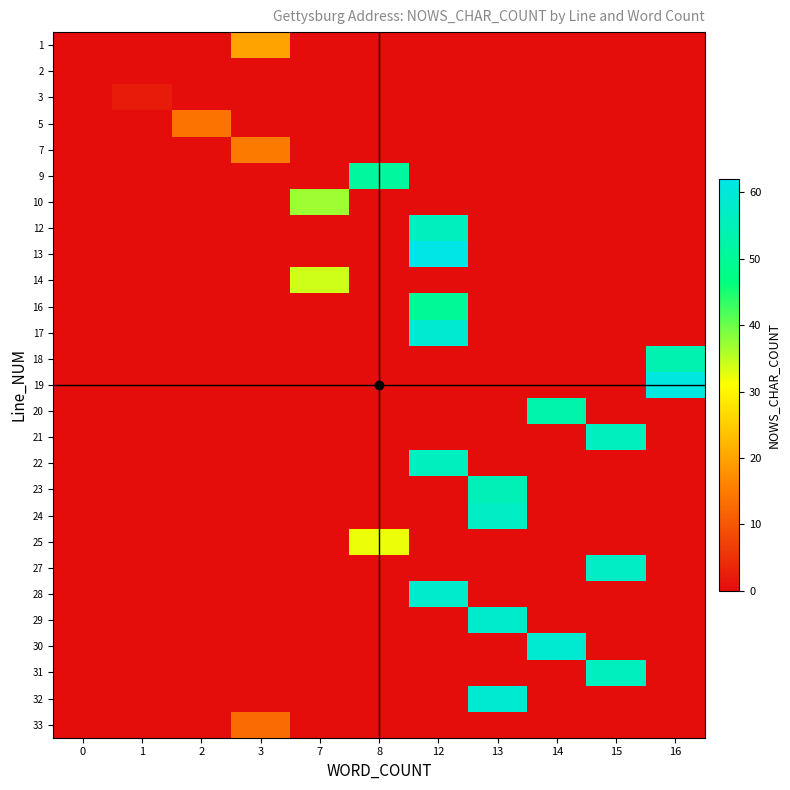

Reading right to left, transcribe all the data shown in this chart.

1: 16=0	15=0	14=0	13=0	12=0	8=0	7=0	3=20	2=0	1=0	0=0
2: 16=0	15=0	14=0	13=0	12=0	8=0	7=0	3=0	2=0	1=0	0=0
3: 16=0	15=0	14=0	13=0	12=0	8=0	7=0	3=0	2=0	1=2	0=0
5: 16=0	15=0	14=0	13=0	12=0	8=0	7=0	3=0	2=14	1=0	0=0
7: 16=0	15=0	14=0	13=0	12=0	8=0	7=0	3=15	2=0	1=0	0=0
9: 16=0	15=0	14=0	13=0	12=0	8=51	7=0	3=0	2=0	1=0	0=0
10: 16=0	15=0	14=0	13=0	12=0	8=0	7=37	3=0	2=0	1=0	0=0
12: 16=0	15=0	14=0	13=0	12=56	8=0	7=0	3=0	2=0	1=0	0=0
13: 16=0	15=0	14=0	13=0	12=62	8=0	7=0	3=0	2=0	1=0	0=0
14: 16=0	15=0	14=0	13=0	12=0	8=0	7=34	3=0	2=0	1=0	0=0
16: 16=0	15=0	14=0	13=0	12=50	8=0	7=0	3=0	2=0	1=0	0=0
17: 16=0	15=0	14=0	13=0	12=59	8=0	7=0	3=0	2=0	1=0	0=0
18: 16=54	15=0	14=0	13=0	12=0	8=0	7=0	3=0	2=0	1=0	0=0
19: 16=61	15=0	14=0	13=0	12=0	8=0	7=0	3=0	2=0	1=0	0=0
20: 16=0	15=0	14=53	13=0	12=0	8=0	7=0	3=0	2=0	1=0	0=0
21: 16=0	15=56	14=0	13=0	12=0	8=0	7=0	3=0	2=0	1=0	0=0
22: 16=0	15=0	14=0	13=0	12=56	8=0	7=0	3=0	2=0	1=0	0=0
23: 16=0	15=0	14=0	13=55	12=0	8=0	7=0	3=0	2=0	1=0	0=0
24: 16=0	15=0	14=0	13=57	12=0	8=0	7=0	3=0	2=0	1=0	0=0
25: 16=0	15=0	14=0	13=0	12=0	8=32	7=0	3=0	2=0	1=0	0=0
27: 16=0	15=57	14=0	13=0	12=0	8=0	7=0	3=0	2=0	1=0	0=0
28: 16=0	15=0	14=0	13=0	12=58	8=0	7=0	3=0	2=0	1=0	0=0
29: 16=0	15=0	14=0	13=58	12=0	8=0	7=0	3=0	2=0	1=0	0=0
30: 16=0	15=0	14=59	13=0	12=0	8=0	7=0	3=0	2=0	1=0	0=0
31: 16=0	15=56	14=0	13=0	12=0	8=0	7=0	3=0	2=0	1=0	0=0
32: 16=0	15=0	14=0	13=59	12=0	8=0	7=0	3=0	2=0	1=0	0=0
33: 16=0	15=0	14=0	13=0	12=0	8=0	7=0	3=13	2=0	1=0	0=0